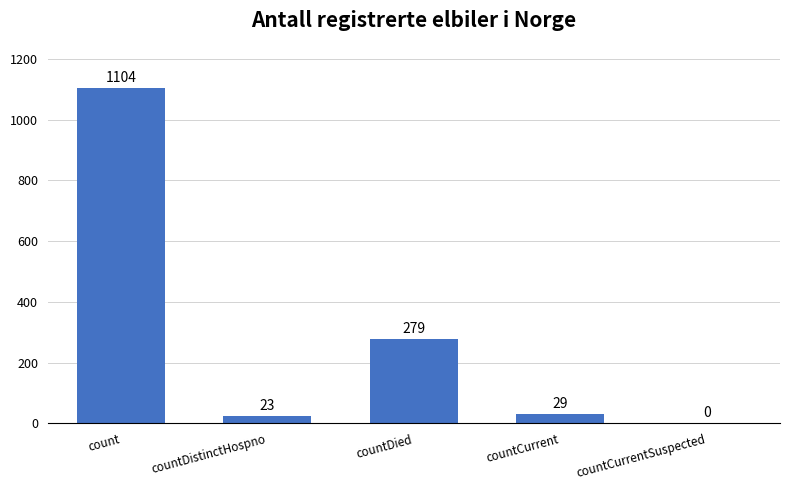

What is the average value?

287